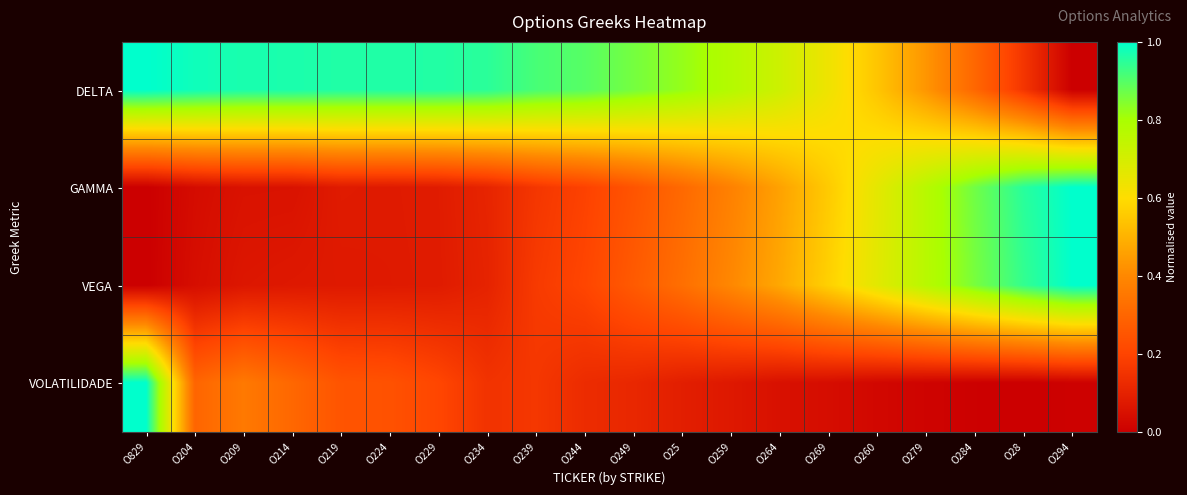

Which series has the largest total across all categories?

DELTA